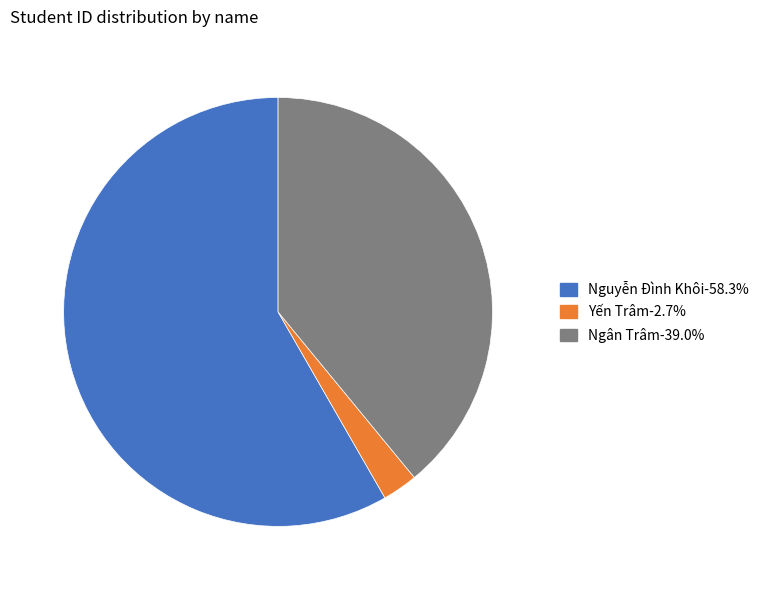

What is the largest slice in the pie chart?

Nguyễn Đình Khôi